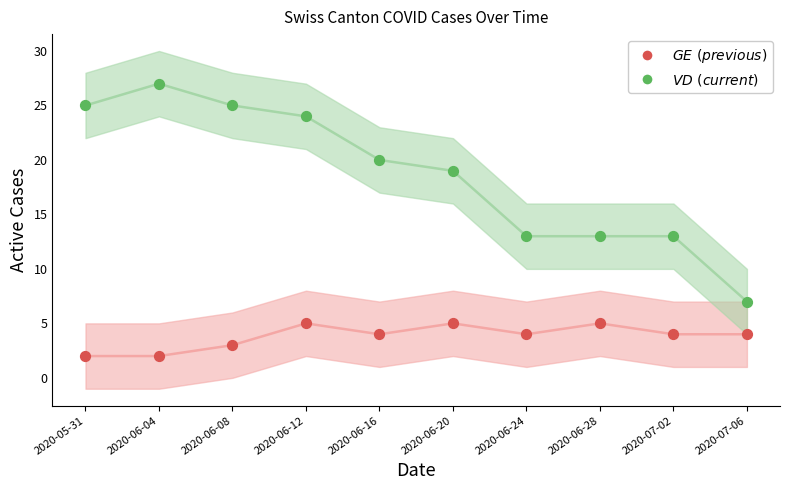

Across all data points, what is the range of X values (max minus min)?

36